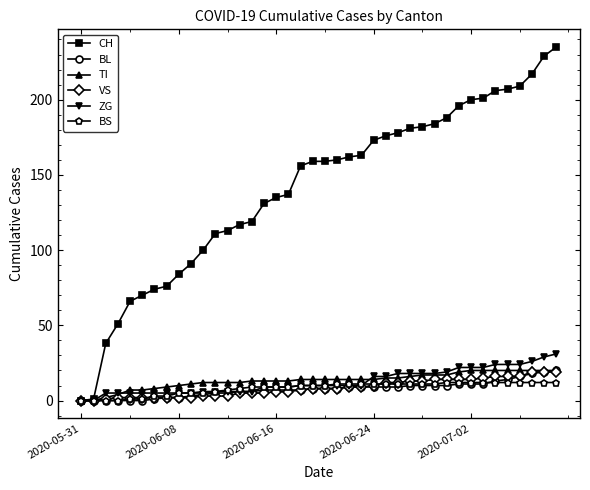

What is the maximum value for BS?

12